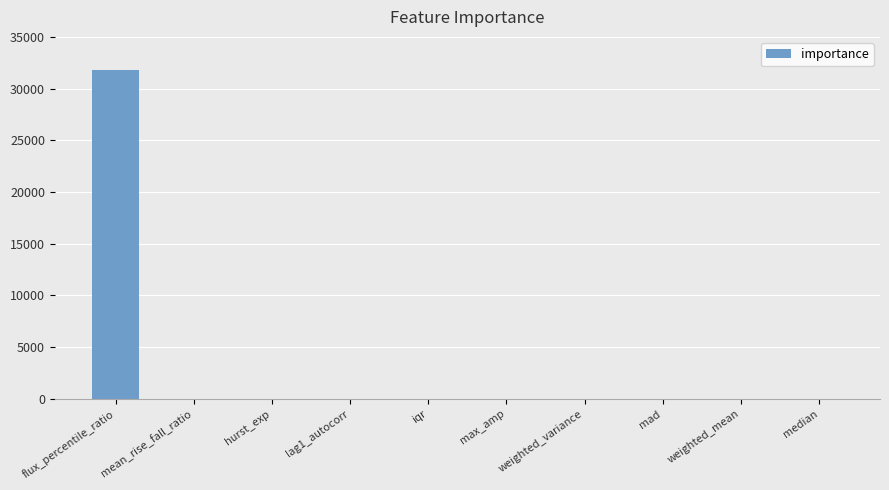

Is it true that the value at flux_percentile_ratio is 31846.3?

True